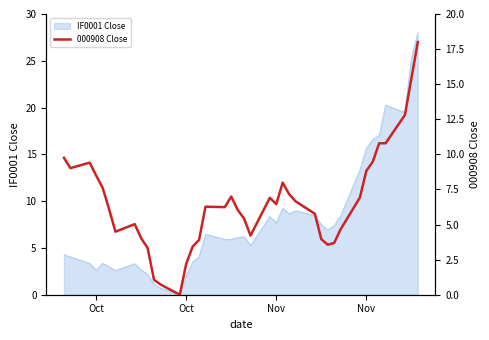

Between 19 and 18, which is larger?

18